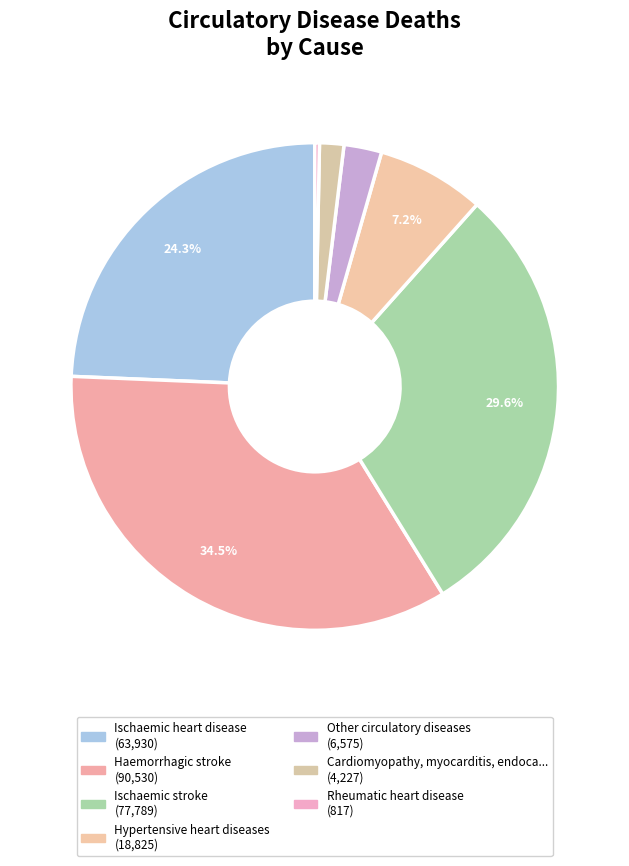

How many segments does this pie chart have?

7